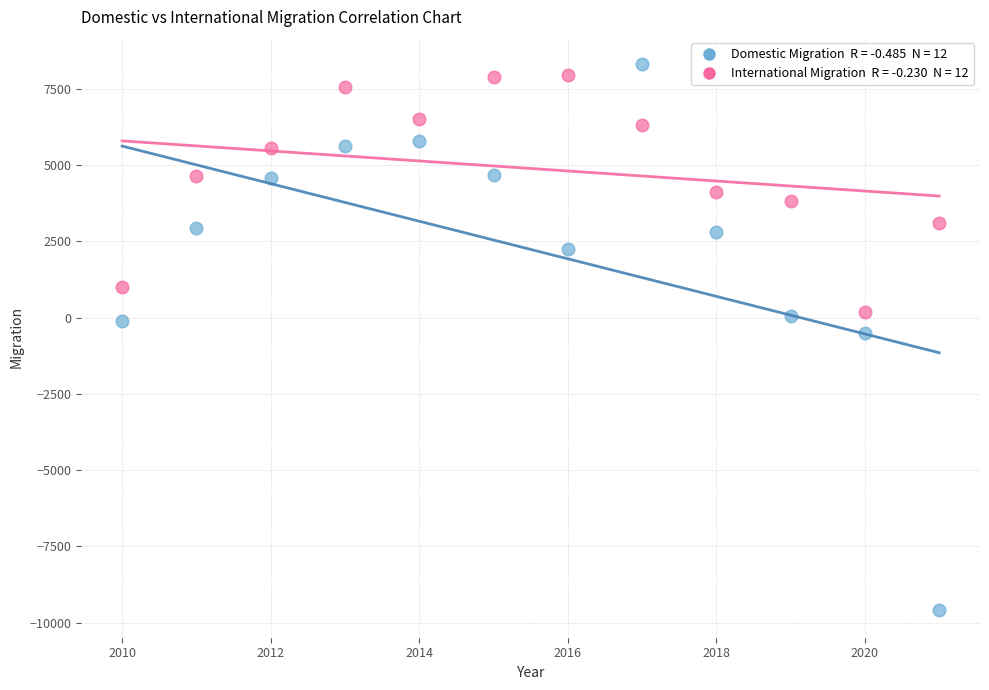

Across all data points, what is the range of Y values (max minus min)?

17893